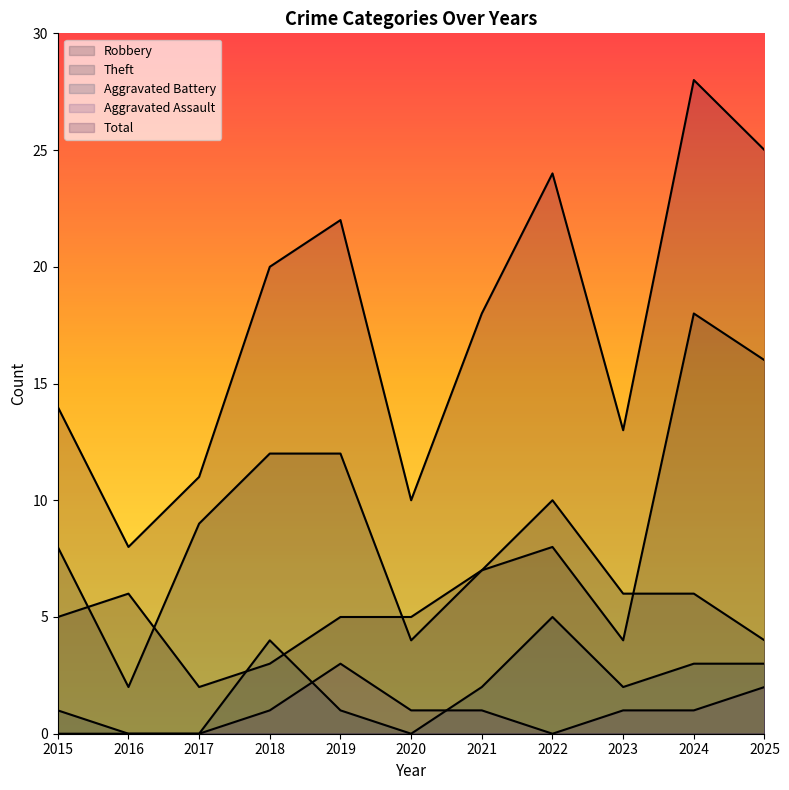

Count the Aggravated Assault values in the range 0 to 1.

9